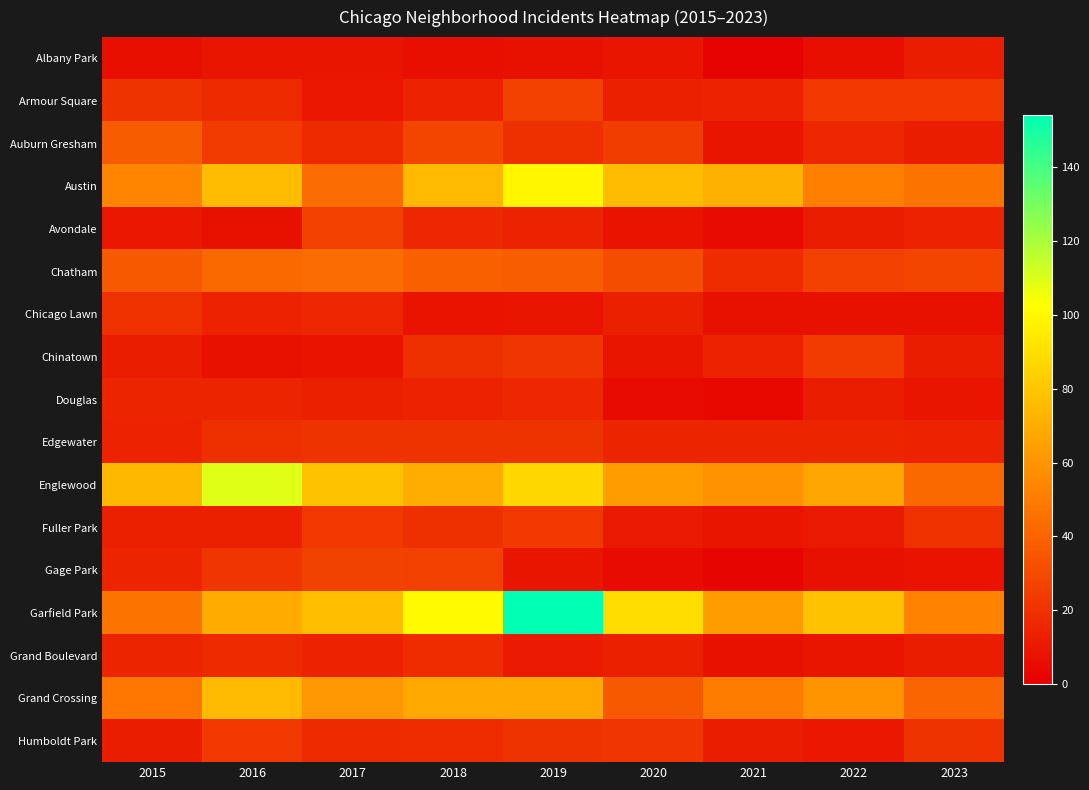

Reading right to left, list all the values displayed in this chart.

Albany Park: 2023=12	2022=6	2021=1	2020=9	2019=7	2018=6	2017=9	2016=9	2015=6
Armour Square: 2023=23	2022=23	2021=14	2020=13	2019=26	2018=14	2017=10	2016=17	2015=21
Auburn Gresham: 2023=12	2022=16	2021=9	2020=25	2019=19	2018=28	2017=17	2016=24	2015=37
Austin: 2023=47	2022=51	2021=71	2020=76	2019=99	2018=75	2017=44	2016=76	2015=54
Avondale: 2023=14	2022=12	2021=5	2020=8	2019=14	2018=16	2017=26	2016=7	2015=10
Chatham: 2023=28	2022=26	2021=18	2020=31	2019=38	2018=39	2017=44	2016=42	2015=36
Chicago Lawn: 2023=7	2022=7	2021=7	2020=13	2019=9	2018=8	2017=16	2016=14	2015=20
Chinatown: 2023=12	2022=24	2021=14	2020=9	2019=22	2018=19	2017=8	2016=7	2015=12
Douglas: 2023=9	2022=12	2021=4	2020=5	2019=16	2018=14	2017=13	2016=15	2015=15
Edgewater: 2023=14	2022=15	2021=15	2020=15	2019=21	2018=21	2017=21	2016=19	2015=14
Englewood: 2023=42	2022=67	2021=59	2020=63	2019=87	2018=70	2017=78	2016=109	2015=74
Fuller Park: 2023=20	2022=11	2021=9	2020=11	2019=23	2018=19	2017=23	2016=13	2015=13
Gage Park: 2023=8	2022=7	2021=3	2020=5	2019=9	2018=26	2017=27	2016=22	2015=15
Garfield Park: 2023=53	2022=78	2021=63	2020=89	2019=154	2018=101	2017=77	2016=69	2015=47
Grand Boulevard: 2023=12	2022=9	2021=7	2020=13	2019=11	2018=18	2017=14	2016=17	2015=15
Grand Crossing: 2023=41	2022=60	2021=50	2020=36	2019=68	2018=68	2017=61	2016=75	2015=48
Humboldt Park: 2023=21	2022=10	2021=12	2020=22	2019=21	2018=18	2017=17	2016=23	2015=12